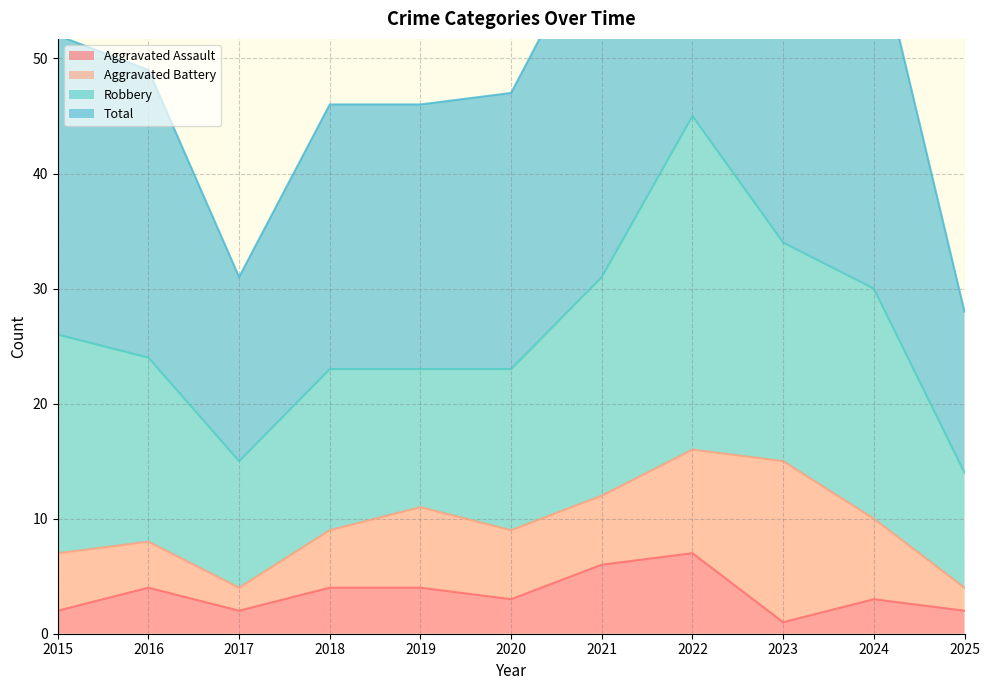

At which label does Total reach its minimum?

2025